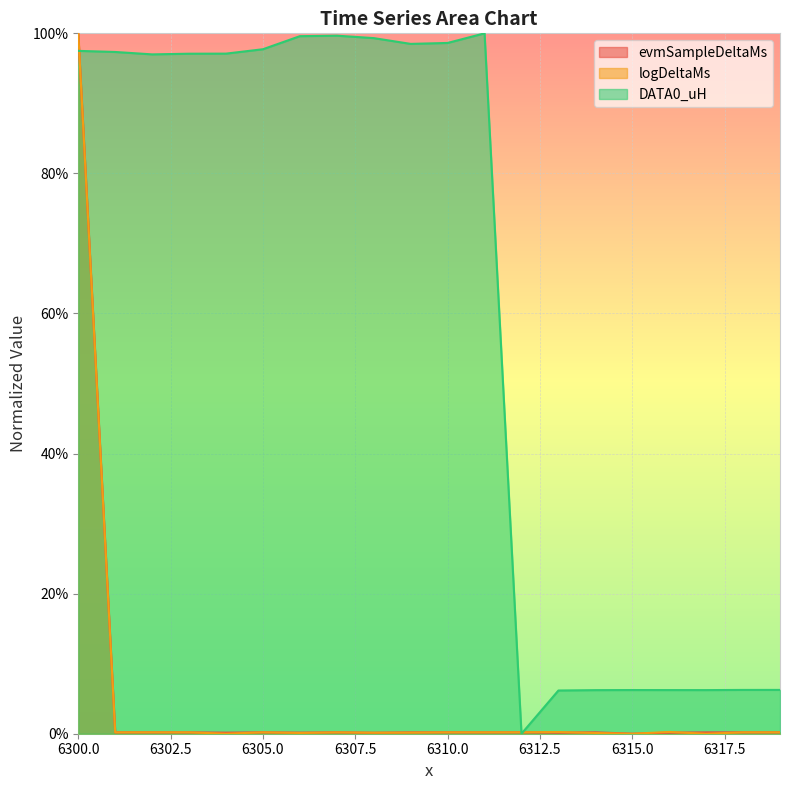

At how many categories does at least one series exceed 0?

20